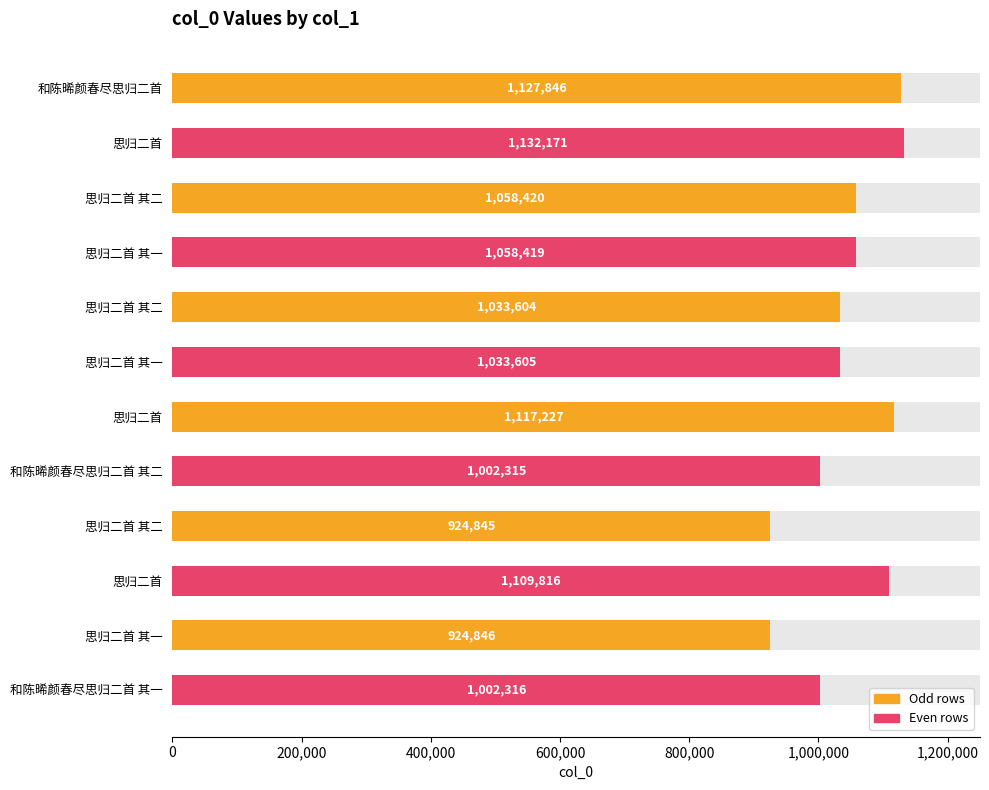

Reading right to left, list all the values displayed in this chart.

1002316	924846	1109816	924845	1002315	1117227	1033605	1033604	1058419	1058420	1132171	1127846